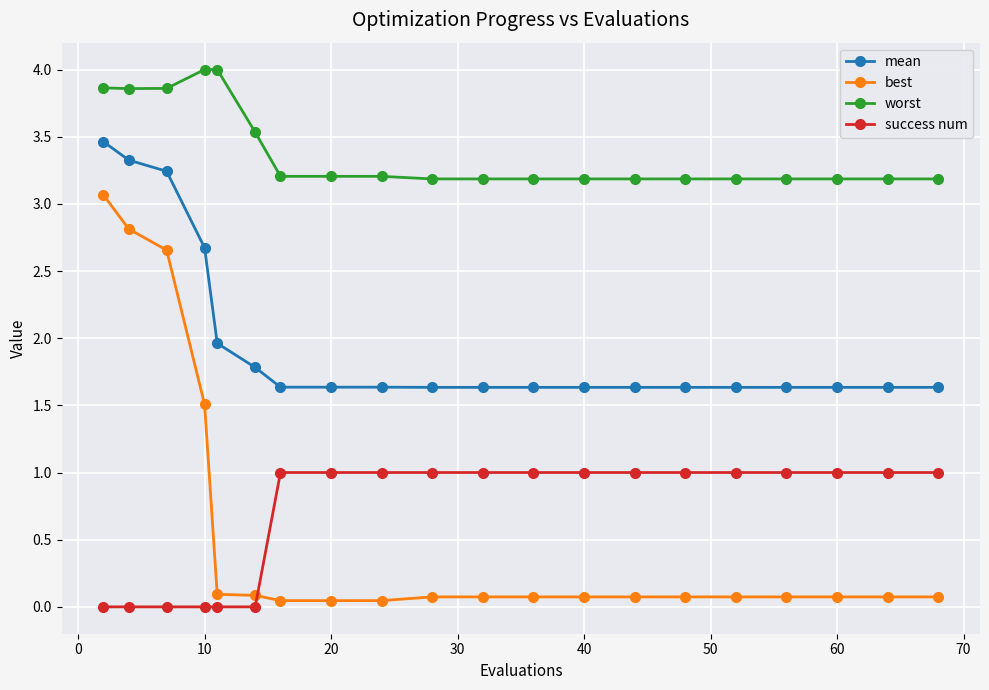

At how many categories does at least one series exceed 3?

20